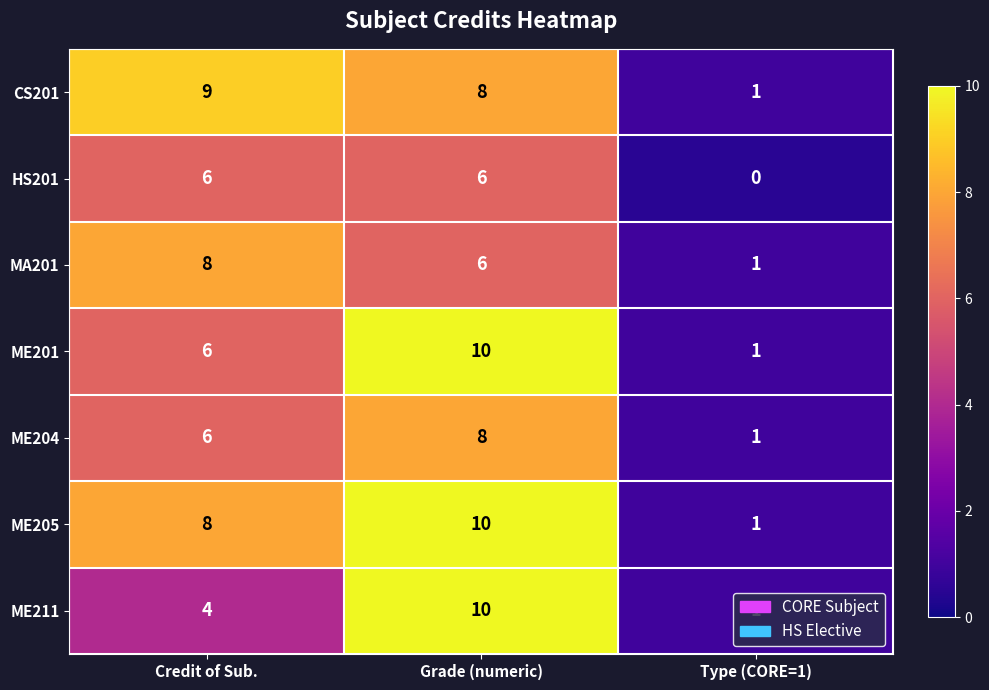

At which category does the chart reach its minimum across all series?

Type (CORE=1)